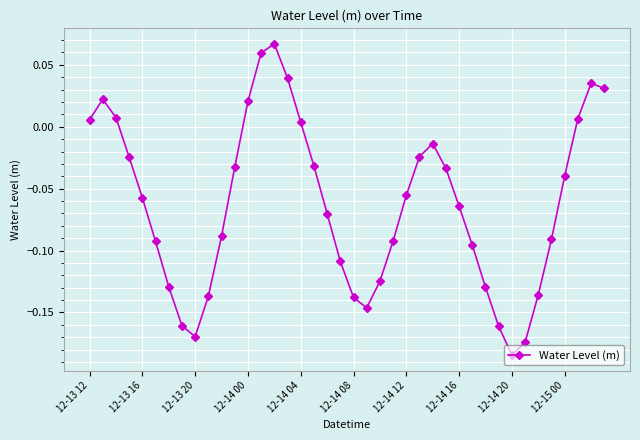

What is the sum of all values?

-2.5